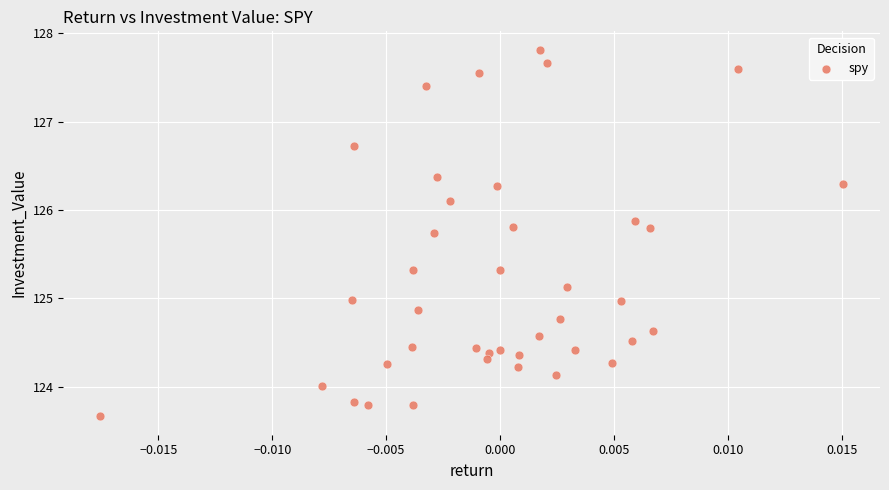

What is the range of Y values (max minus min)?

4.2